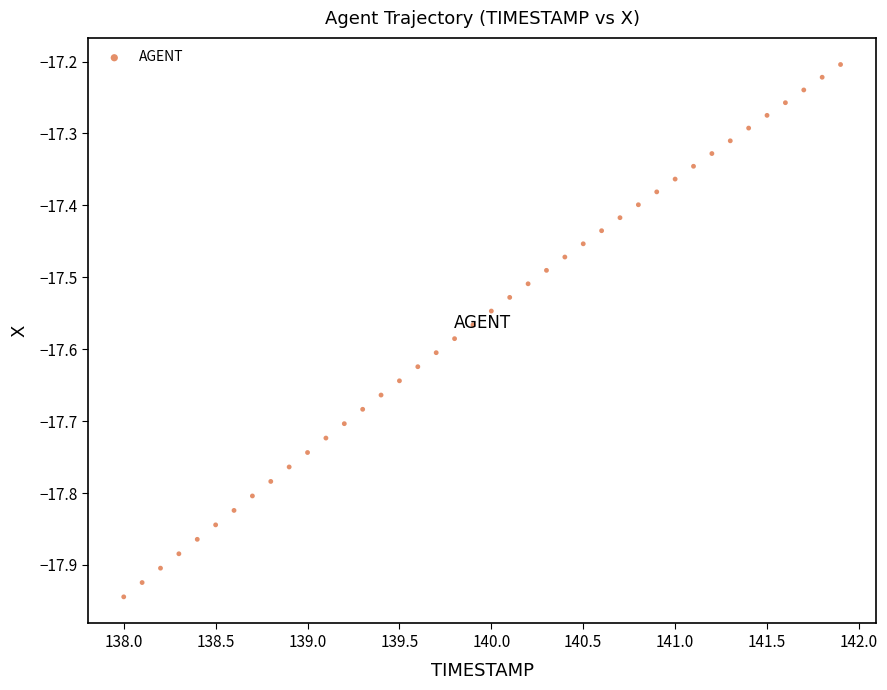

What is the range of X values (max minus min)?

3.9